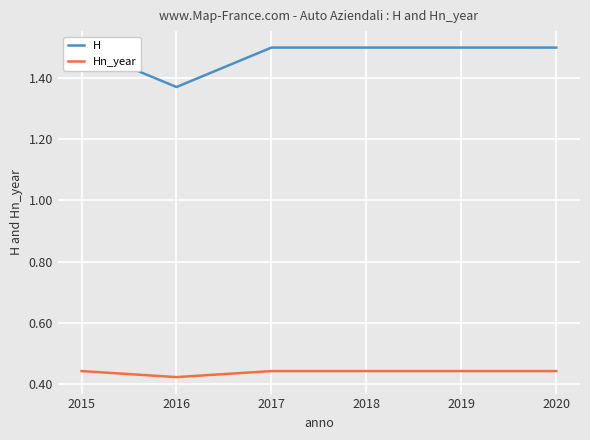

What is the minimum value for Hn_year?

0.4